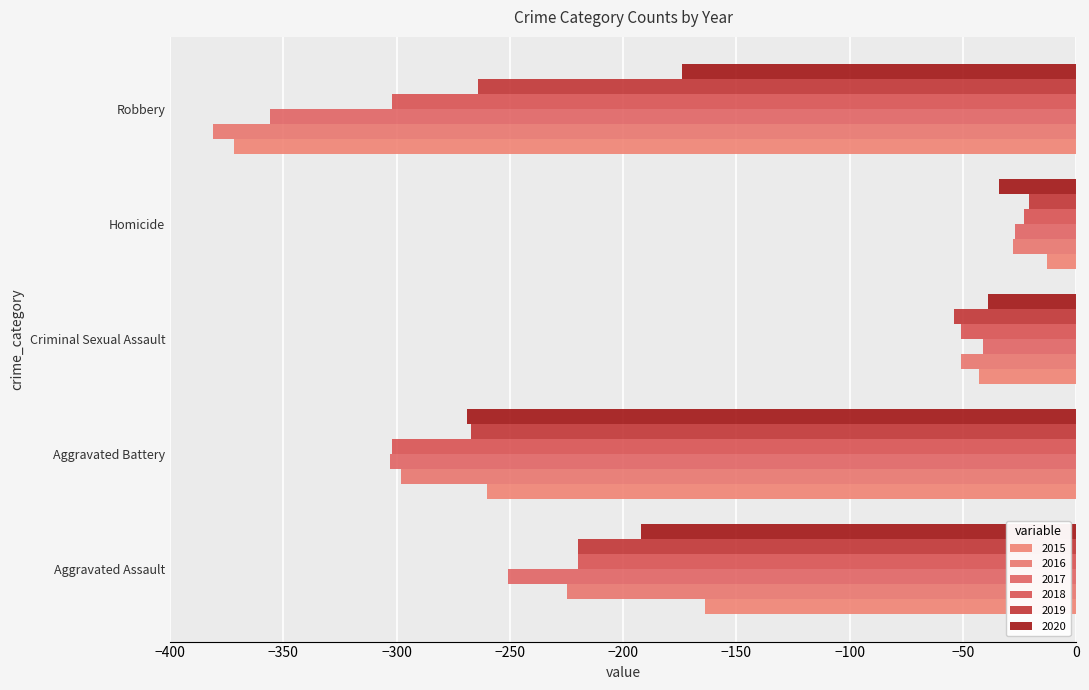

What is the difference between the highest and lowest values at Criminal Sexual Assault?

15